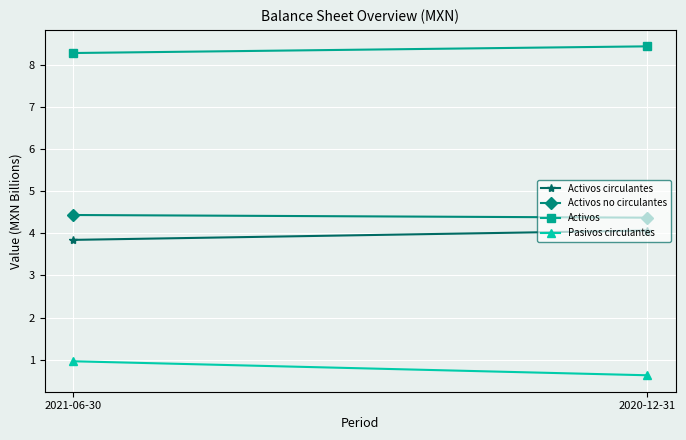

What are all the series names shown in the legend?

Activos circulantes, Activos no circulantes, Activos, Pasivos circulantes